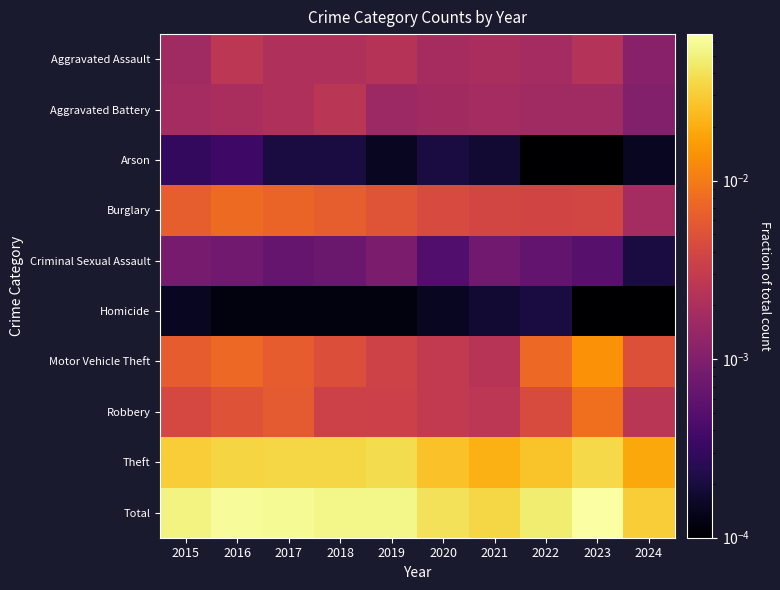

Reading right to left, transcribe all the data shown in this chart.

Aggravated Assault: 2024=0.0	2023=0.0	2022=0.0	2021=0.0	2020=0.0	2019=0.0	2018=0.0	2017=0.0	2016=0.0	2015=0.0
Aggravated Battery: 2024=0.0	2023=0.0	2022=0.0	2021=0.0	2020=0.0	2019=0.0	2018=0.0	2017=0.0	2016=0.0	2015=0.0
Arson: 2024=0.0	2023=0.0	2022=0.0	2021=0.0	2020=0.0	2019=0.0	2018=0.0	2017=0.0	2016=0.0	2015=0.0
Burglary: 2024=0.0	2023=0.0	2022=0.0	2021=0.0	2020=0.0	2019=0.0	2018=0.0	2017=0.0	2016=0.0	2015=0.0
Criminal Sexual Assault: 2024=0.0	2023=0.0	2022=0.0	2021=0.0	2020=0.0	2019=0.0	2018=0.0	2017=0.0	2016=0.0	2015=0.0
Homicide: 2024=0.0	2023=0.0	2022=0.0	2021=0.0	2020=0.0	2019=0.0	2018=0.0	2017=0.0	2016=0.0	2015=0.0
Motor Vehicle Theft: 2024=0.0	2023=0.0	2022=0.0	2021=0.0	2020=0.0	2019=0.0	2018=0.0	2017=0.0	2016=0.0	2015=0.0
Robbery: 2024=0.0	2023=0.0	2022=0.0	2021=0.0	2020=0.0	2019=0.0	2018=0.0	2017=0.0	2016=0.0	2015=0.0
Theft: 2024=0.0	2023=0.0	2022=0.0	2021=0.0	2020=0.0	2019=0.0	2018=0.0	2017=0.0	2016=0.0	2015=0.0
Total: 2024=0.0	2023=0.1	2022=0.0	2021=0.0	2020=0.0	2019=0.1	2018=0.1	2017=0.1	2016=0.1	2015=0.1